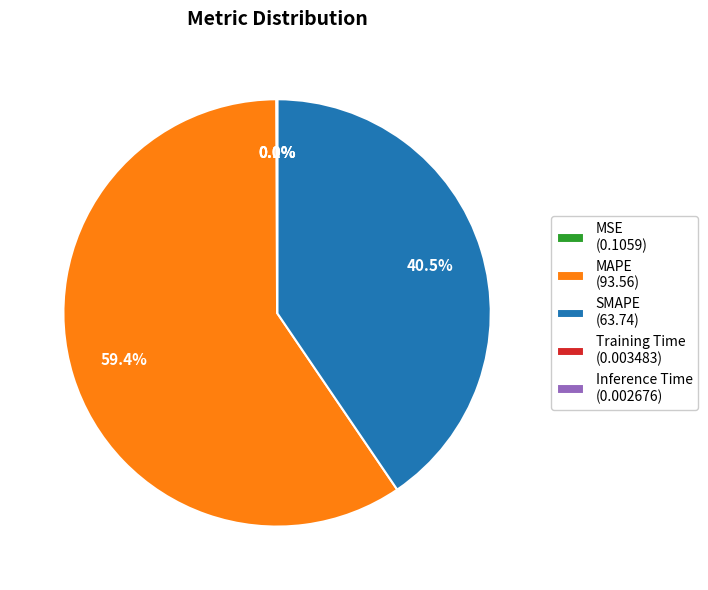

What is the total percentage of MAPE and SMAPE?

99.9%